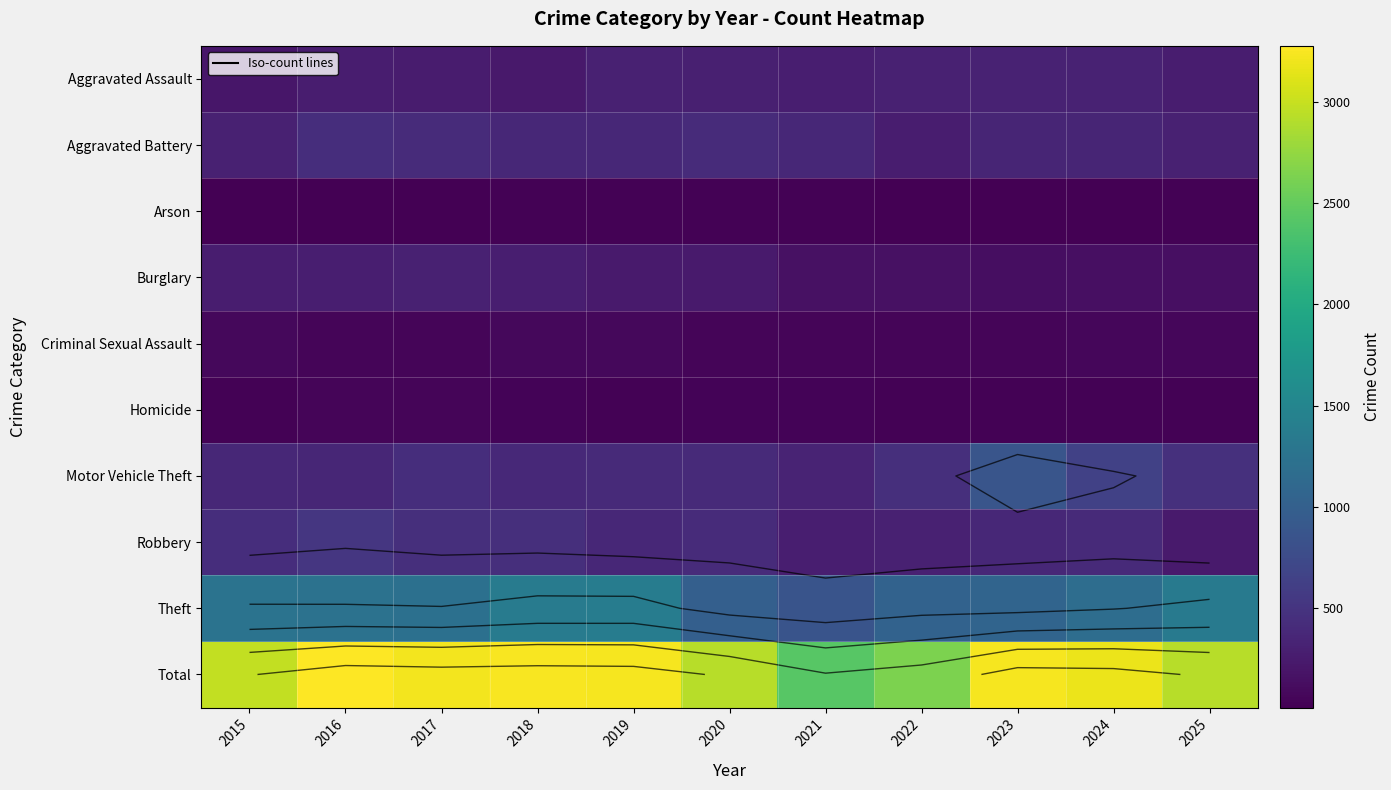

The Motor Vehicle Theft series shows 331 at 2021. True or false?

True